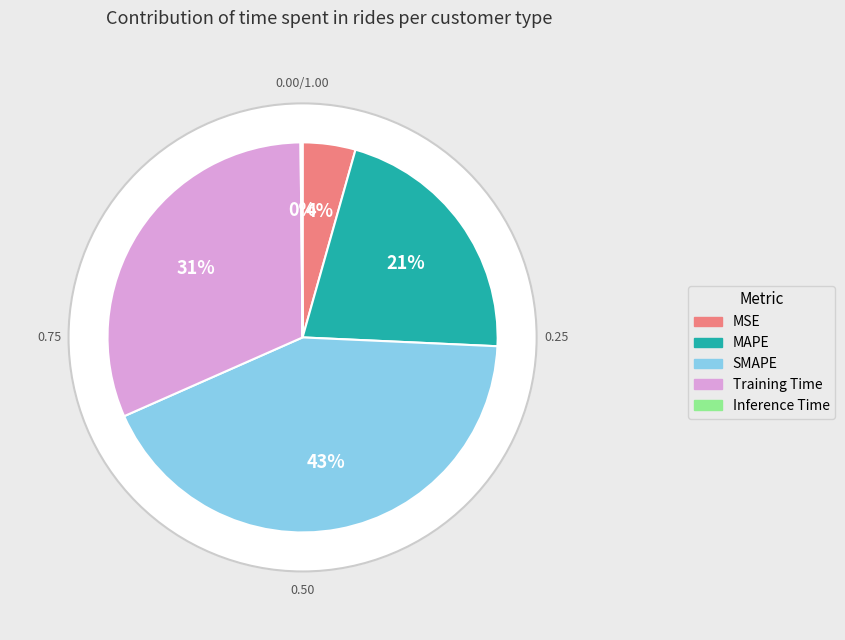

How many segments does this pie chart have?

5